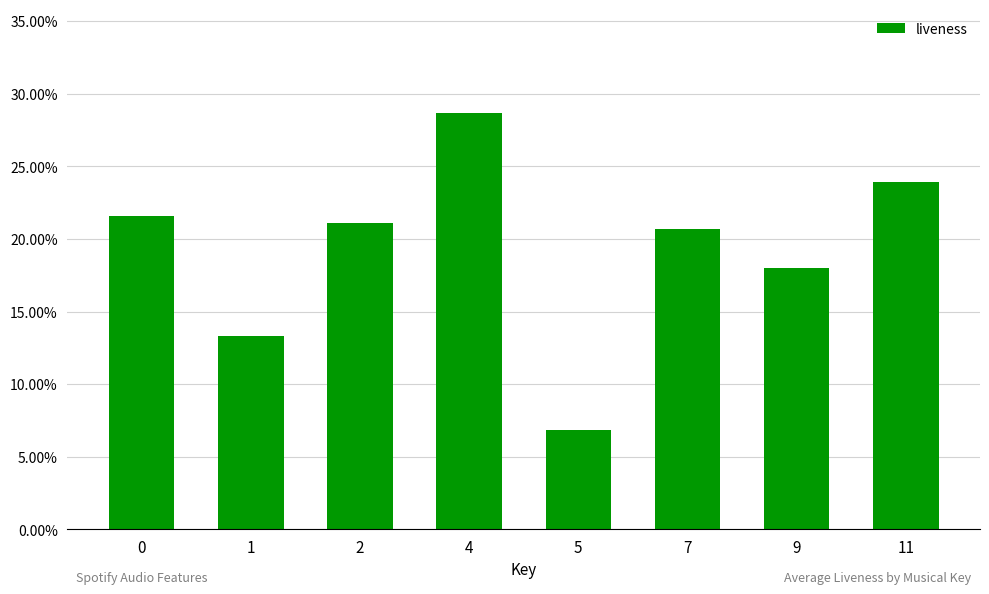

What is the maximum value shown in the chart?

0.3